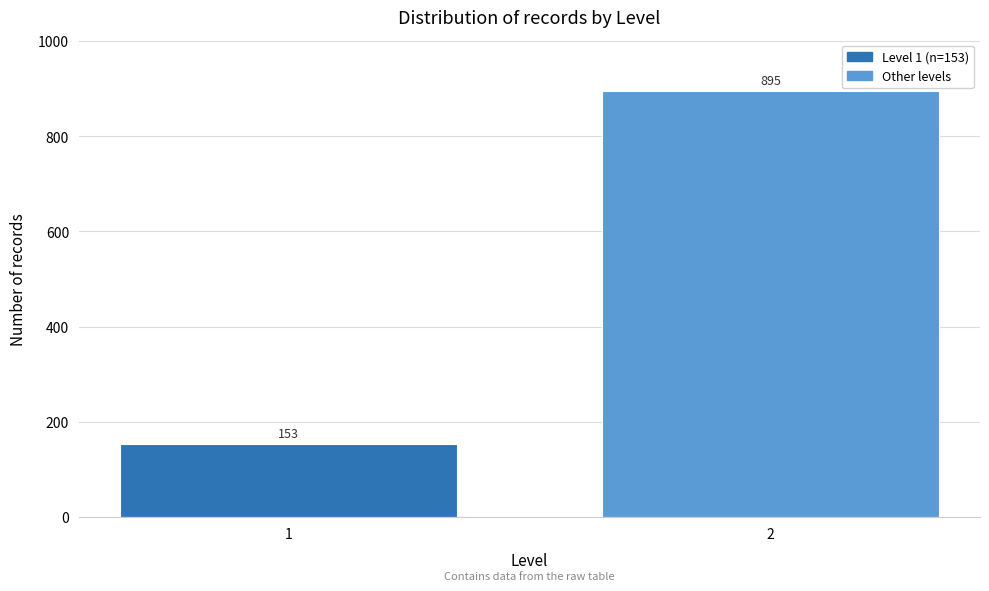

Reading left to right, transcribe all the data shown in this chart.

153	895